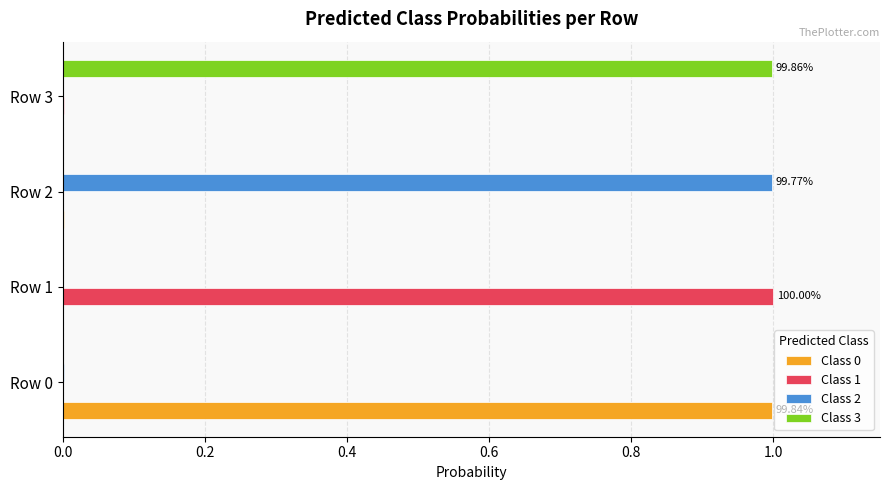

What is the sum of all Class 0 values?

1.0